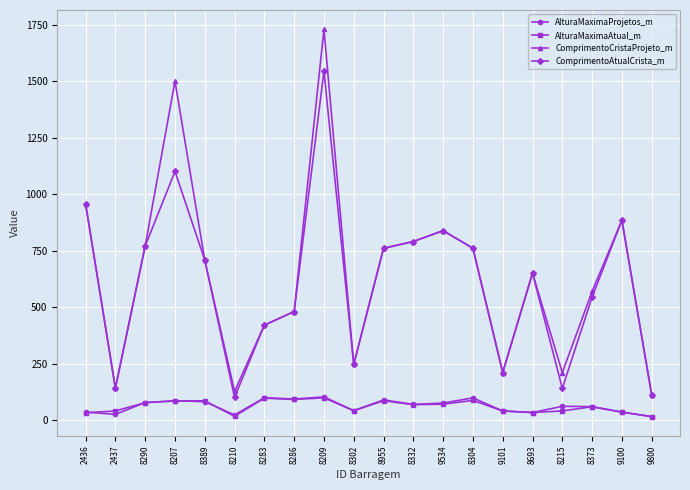

True or false: AlturaMaximaAtual_m and ComprimentoCristaProjeto_m cross at least once.

False